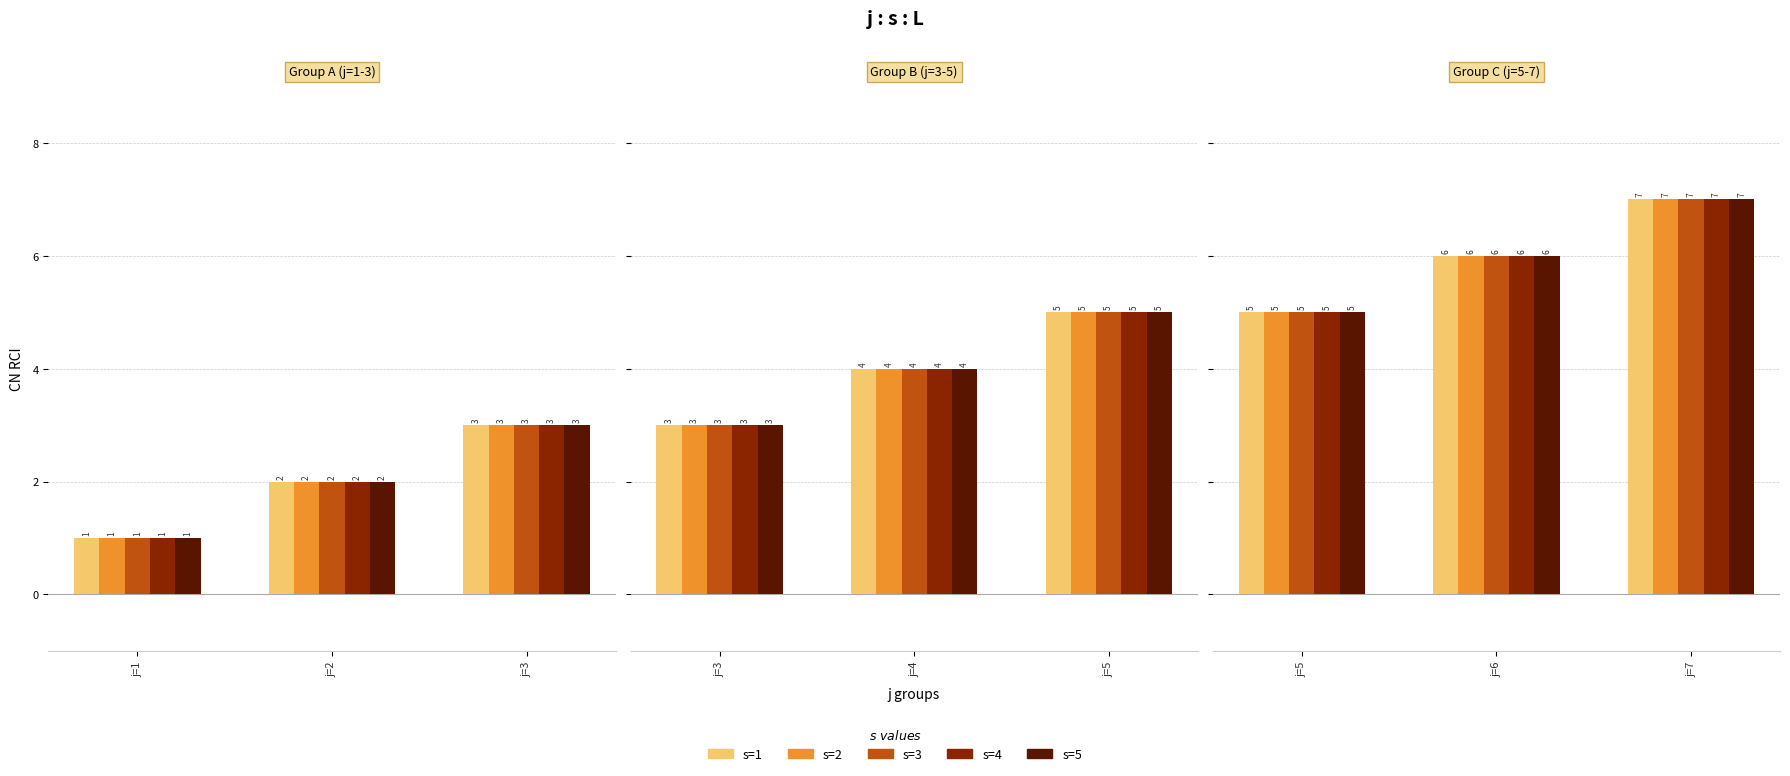

Is the value of s=1 at j=7 greater than the value of s=2 at j=7?

No